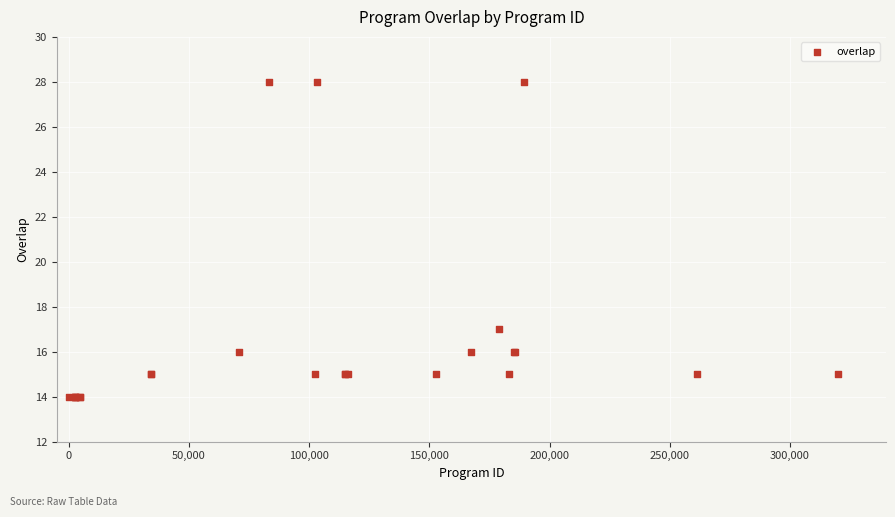

What Y value in the scatter plot is closest to 21?

17